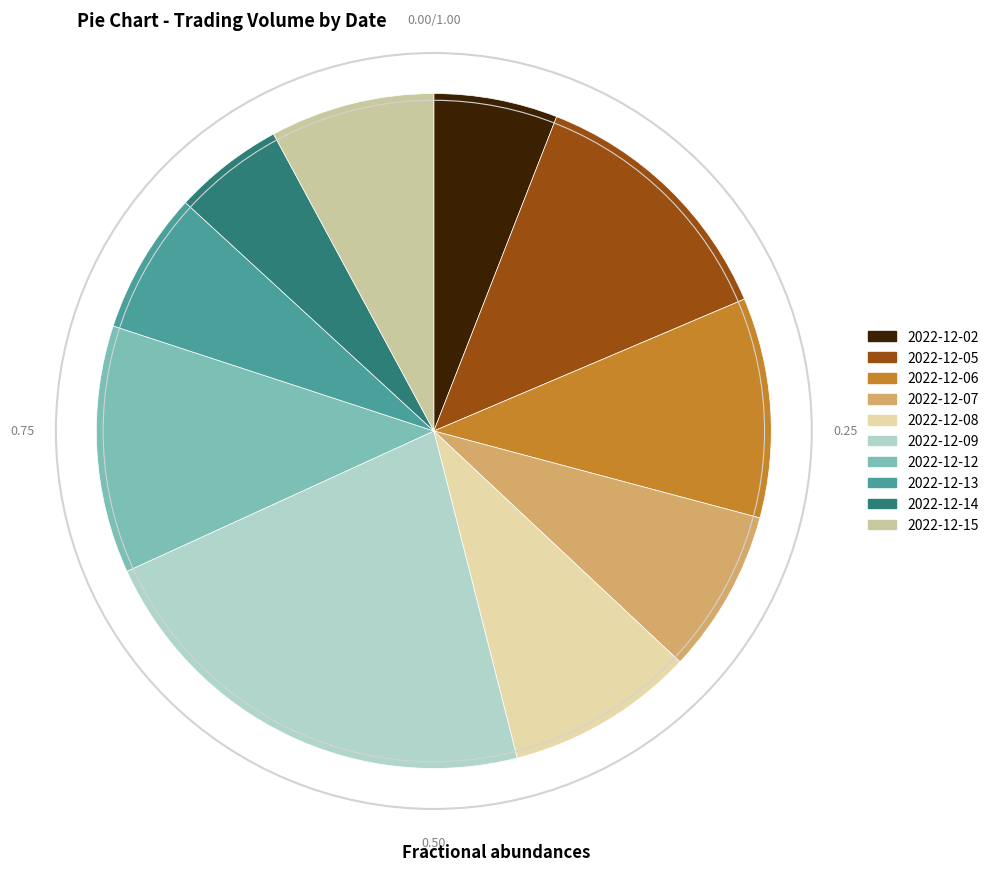

The 2022-12-13 slice represents 1% of the pie. True or false?

False